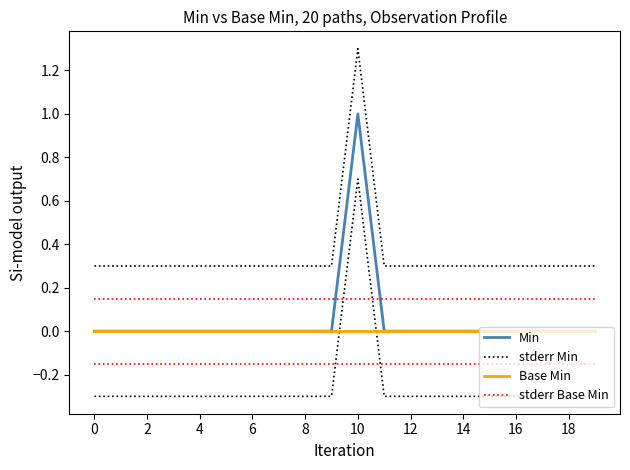

Which series changed the most between 17 and 19?

Min